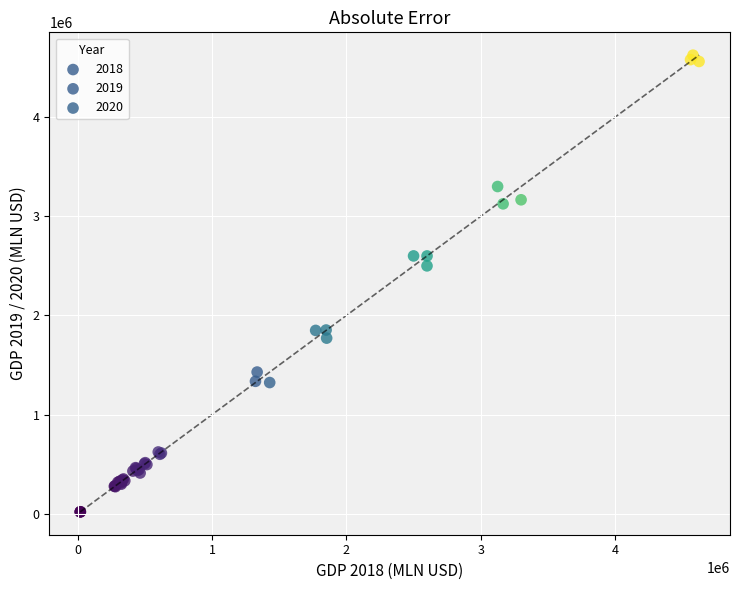

Which series has the widest spread of Y values?

2018